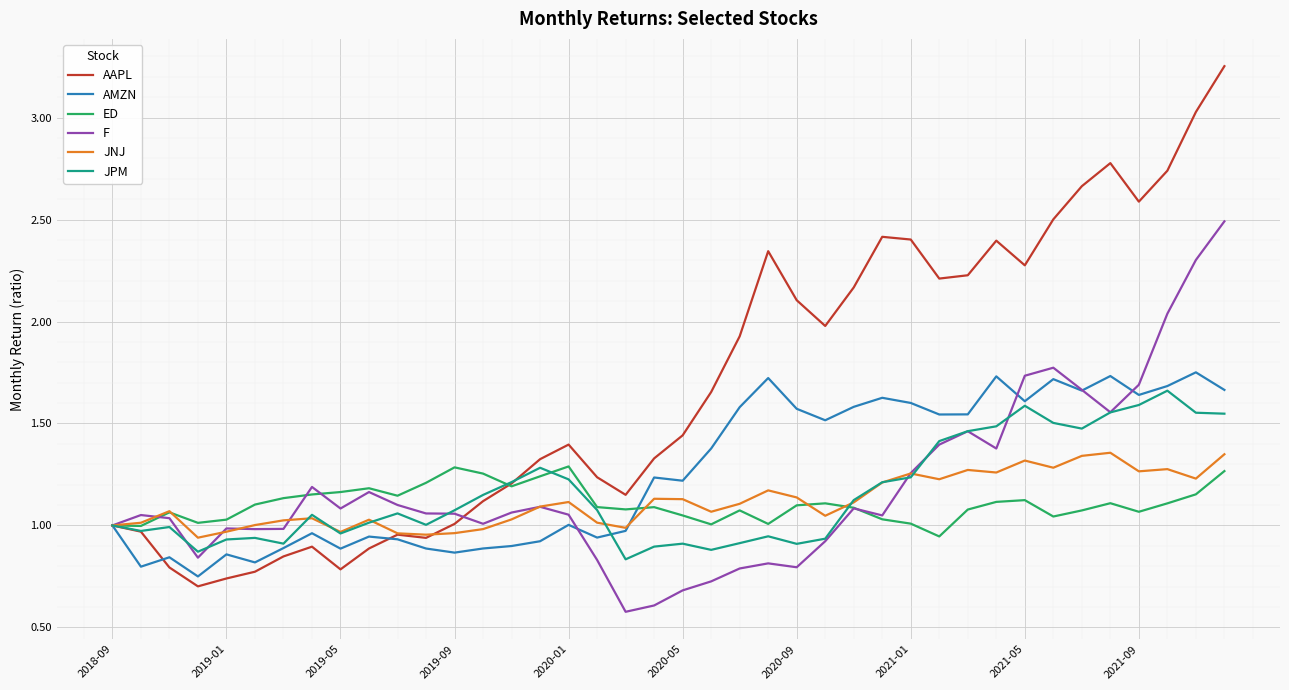

Which series has the largest total across all categories?

AAPL